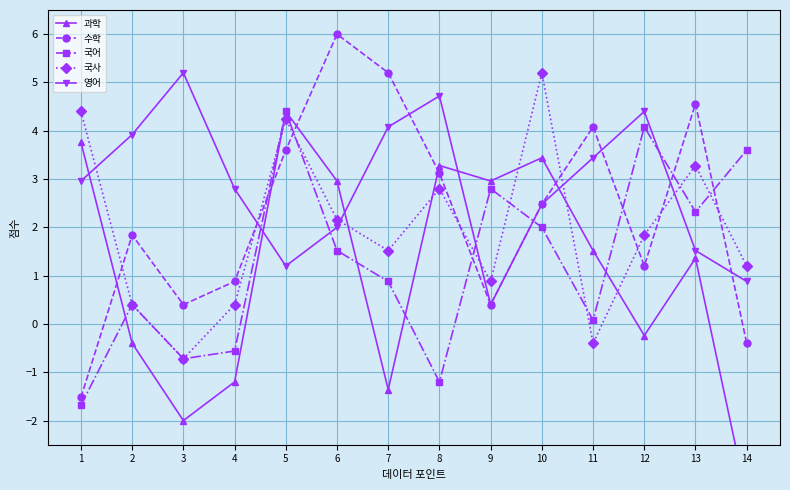

Reading left to right, what are all the values shown in this chart?

과학: 3.8	-0.4	-2.0	-1.2	4.4	3.0	-1.4	3.3	3.0	3.4	1.5	-0.2	1.4	-3.6
수학: -1.5	1.8	0.4	0.9	3.6	6.0	5.2	3.1	0.4	2.5	4.1	1.2	4.6	-0.4
국어: -1.7	0.4	-0.7	-0.6	4.4	1.5	0.9	-1.2	2.8	2.0	0.1	4.1	2.3	3.6
국사: 4.4	0.4	-0.7	0.4	4.2	2.2	1.5	2.8	0.9	5.2	-0.4	1.8	3.3	1.2
영어: 3.0	3.9	5.2	2.8	1.2	2.0	4.1	4.7	0.4	2.5	3.4	4.4	1.5	0.9